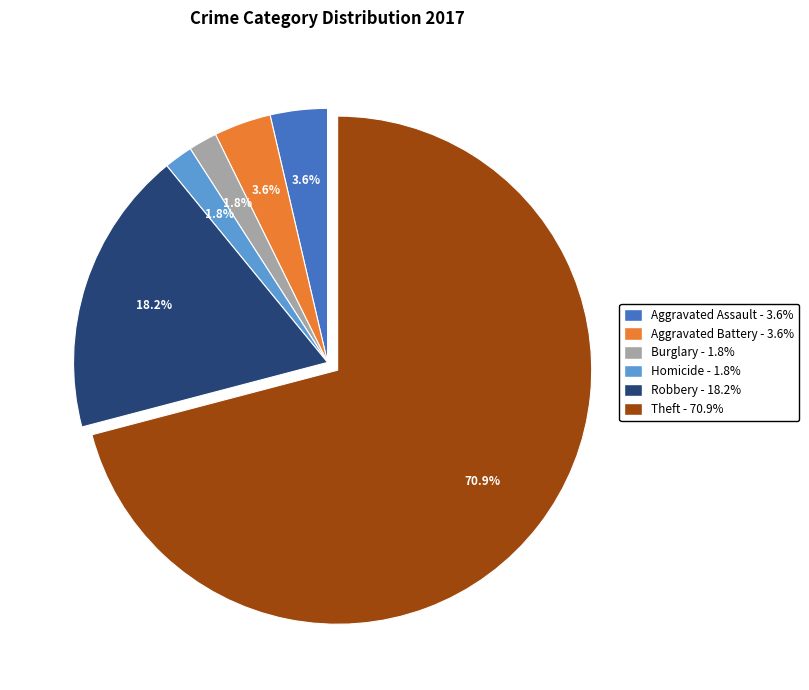

Does any single category account for the majority?

Yes